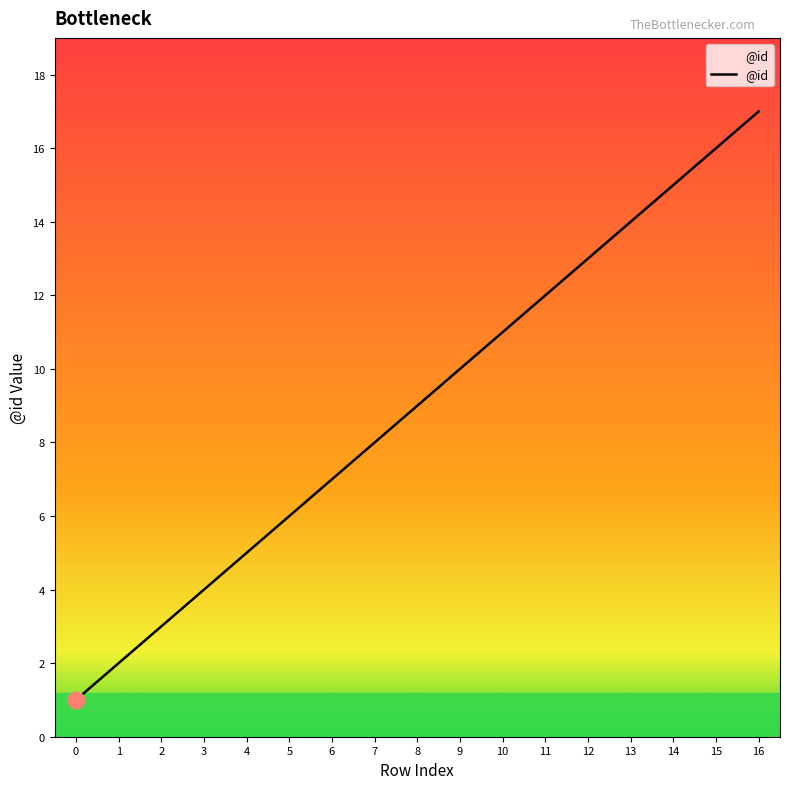

True or false: the data shows 3 at 2.

True